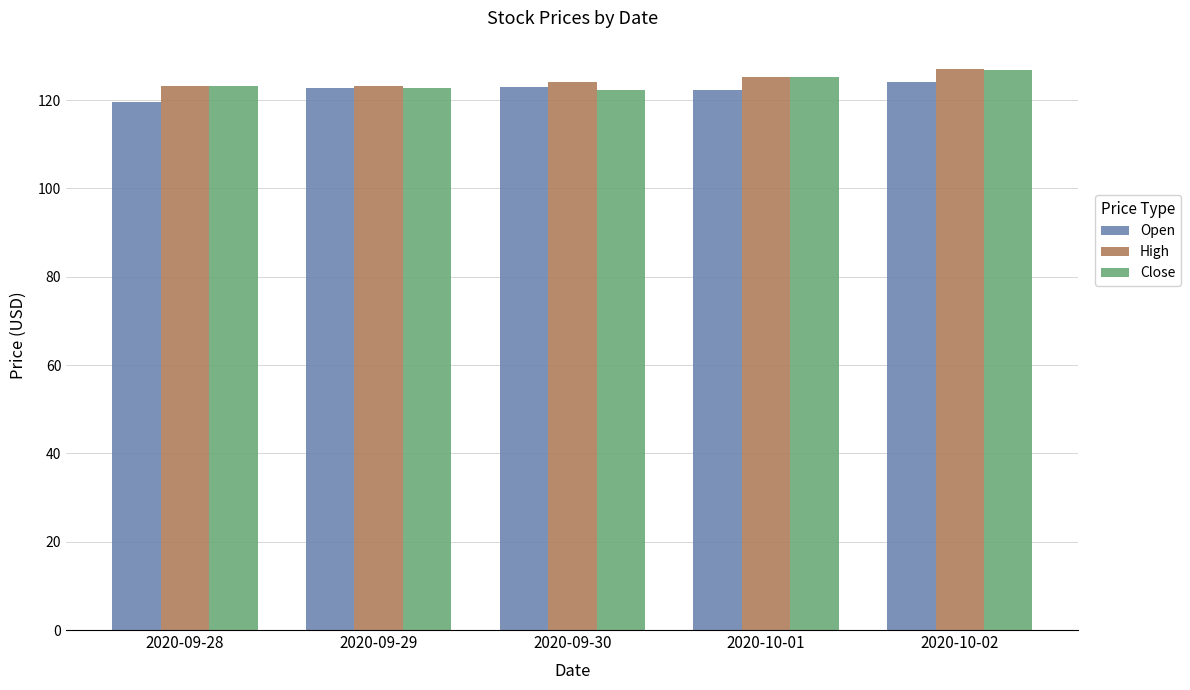

How many values in the High series exceed 124?

3